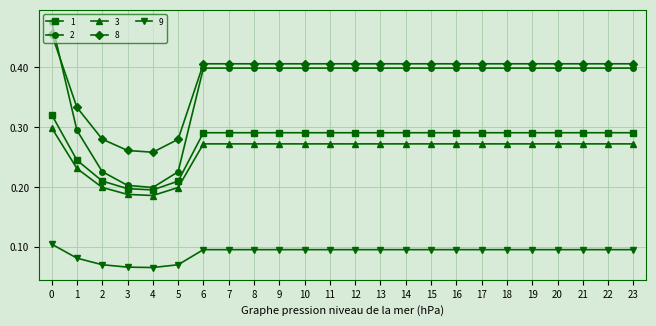

What are all the series names shown in the legend?

1, 2, 3, 8, 9